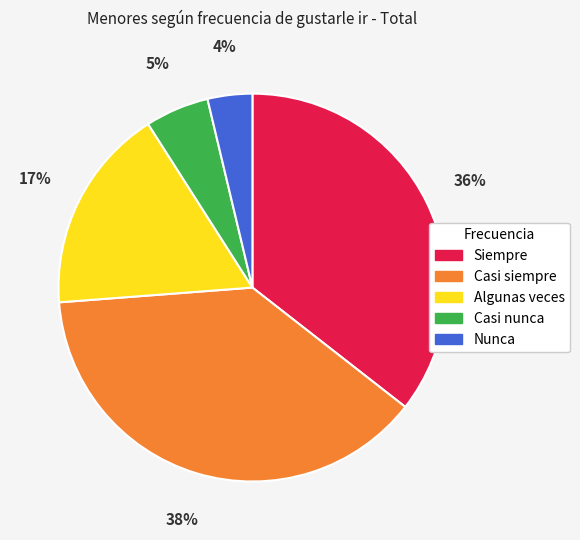

True or false: Algunas veces accounts for 17% of the total.

True